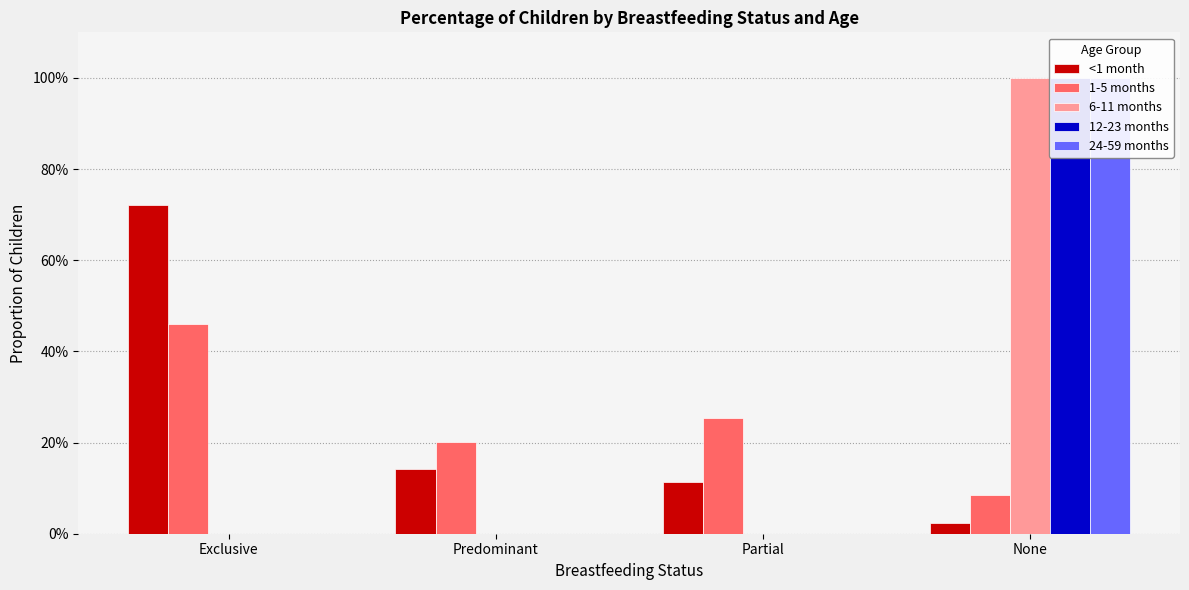

Reading right to left, list all the values displayed in this chart.

<1 month: None=0.0	Partial=0.1	Predominant=0.1	Exclusive=0.7
1-5 months: None=0.1	Partial=0.3	Predominant=0.2	Exclusive=0.5
6-11 months: None=1.0	Partial=0.0	Predominant=0.0	Exclusive=0.0
12-23 months: None=1.0	Partial=0.0	Predominant=0.0	Exclusive=0.0
24-59 months: None=1.0	Partial=0.0	Predominant=0.0	Exclusive=0.0